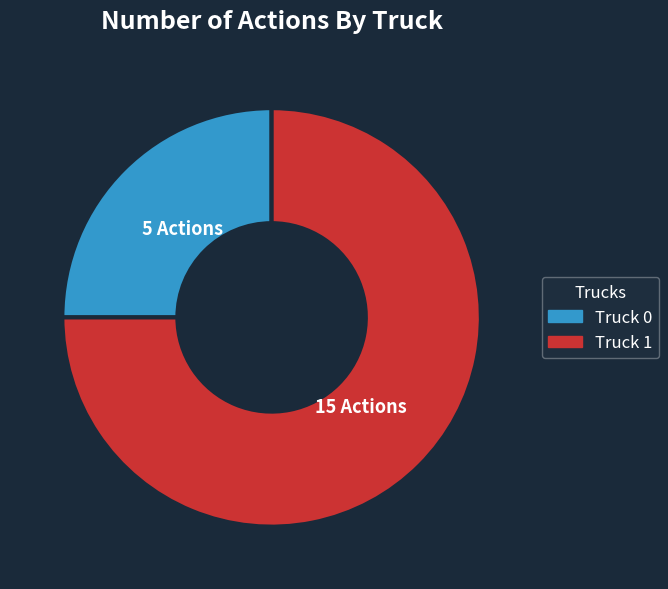

Combined, do Truck 0 and Truck 1 account for over 50%?

Yes